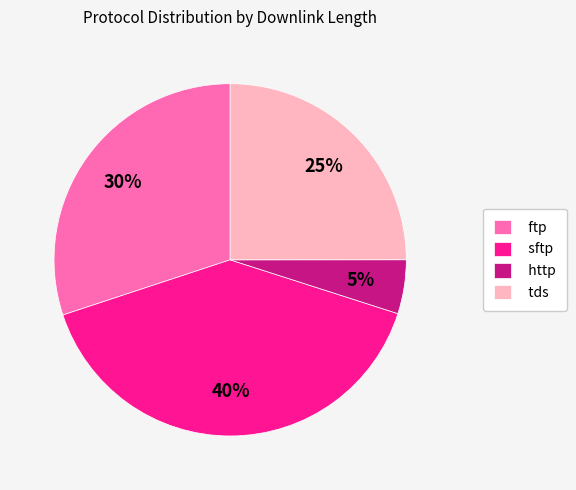

To the nearest percent, what is the difference between the largest and smallest slice percentages?

35%